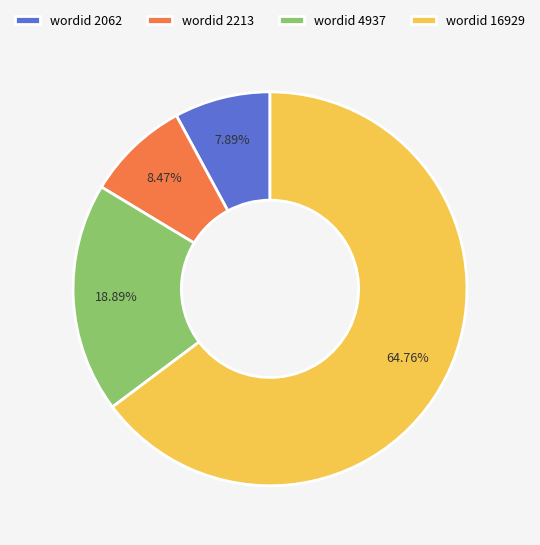

Approximately how many times larger is the value at wordid 2213 compared to wordid 4937?

0.4